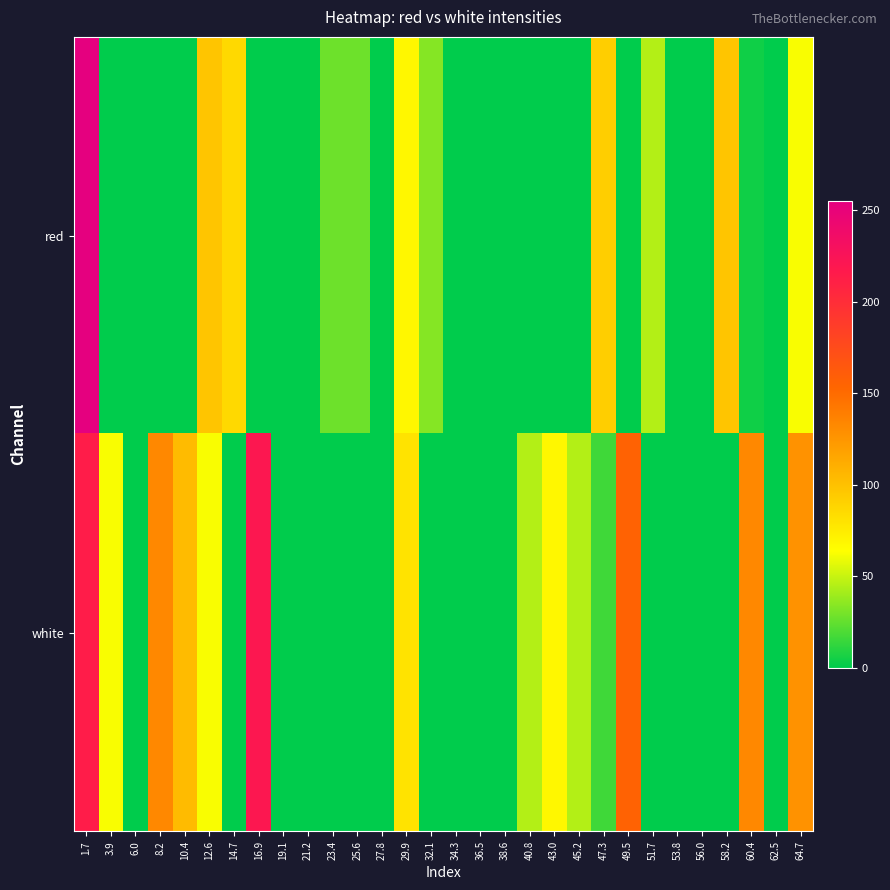

Which series has the largest total across all categories?

white